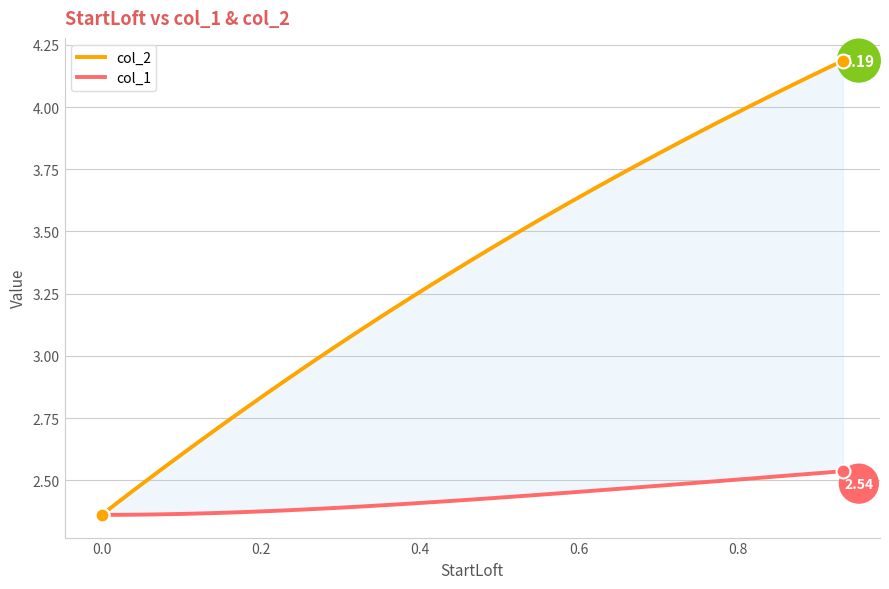

Which series has the largest total across all categories?

col_2